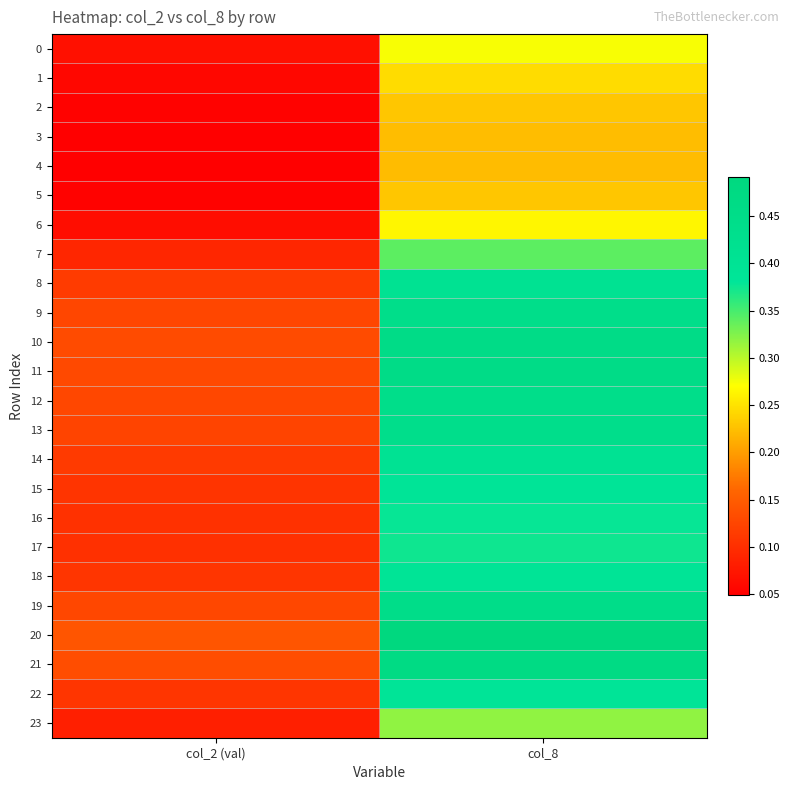

Reading left to right, transcribe all the data shown in this chart.

0: col_2 (val)=0.1	col_8=0.3
1: col_2 (val)=0.1	col_8=0.2
2: col_2 (val)=0.1	col_8=0.2
3: col_2 (val)=0.0	col_8=0.2
4: col_2 (val)=0.0	col_8=0.2
5: col_2 (val)=0.1	col_8=0.2
6: col_2 (val)=0.1	col_8=0.3
7: col_2 (val)=0.1	col_8=0.3
8: col_2 (val)=0.1	col_8=0.4
9: col_2 (val)=0.1	col_8=0.4
10: col_2 (val)=0.1	col_8=0.5
11: col_2 (val)=0.1	col_8=0.5
12: col_2 (val)=0.1	col_8=0.4
13: col_2 (val)=0.1	col_8=0.4
14: col_2 (val)=0.1	col_8=0.4
15: col_2 (val)=0.1	col_8=0.4
16: col_2 (val)=0.1	col_8=0.4
17: col_2 (val)=0.1	col_8=0.4
18: col_2 (val)=0.1	col_8=0.4
19: col_2 (val)=0.1	col_8=0.4
20: col_2 (val)=0.1	col_8=0.5
21: col_2 (val)=0.1	col_8=0.5
22: col_2 (val)=0.1	col_8=0.4
23: col_2 (val)=0.1	col_8=0.3